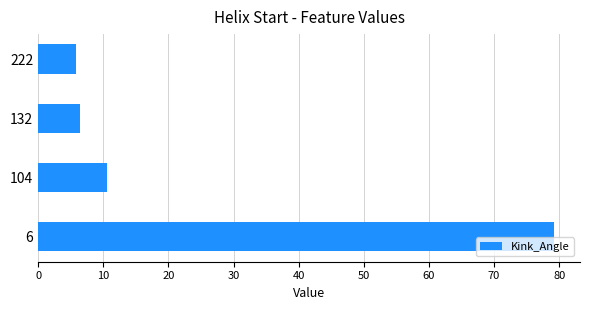

Reading bottom to top, transcribe all the data shown in this chart.

6=79.2	104=10.6	132=6.4	222=5.8